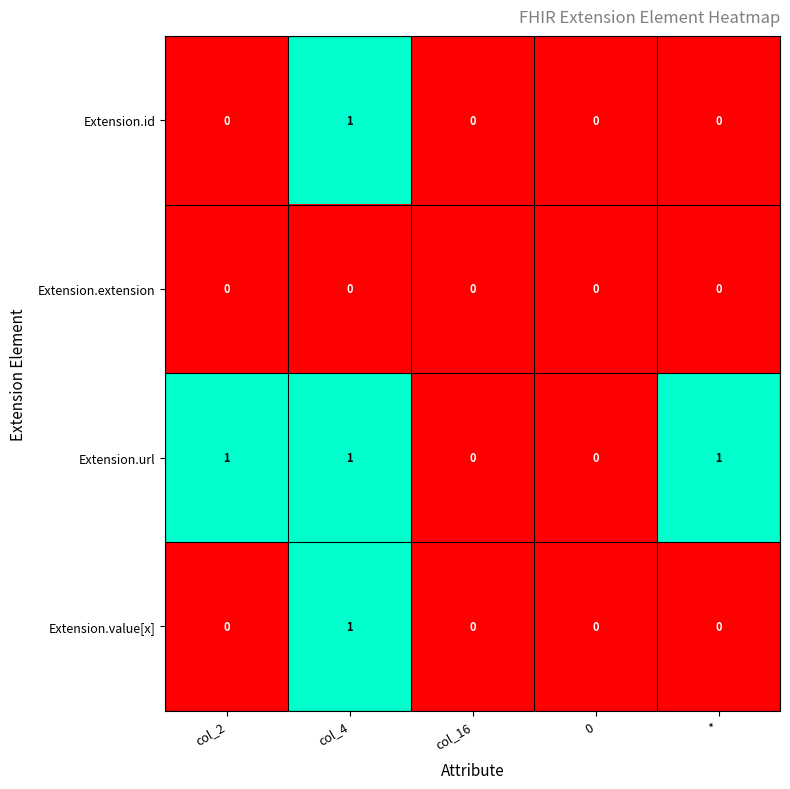

Reading left to right, what are all the values shown in this chart?

Extension.id: col_2=0	col_4=1	col_16=0	0=0	*=0
Extension.extension: col_2=0	col_4=0	col_16=0	0=0	*=0
Extension.url: col_2=1	col_4=1	col_16=0	0=0	*=1
Extension.value[x]: col_2=0	col_4=1	col_16=0	0=0	*=0